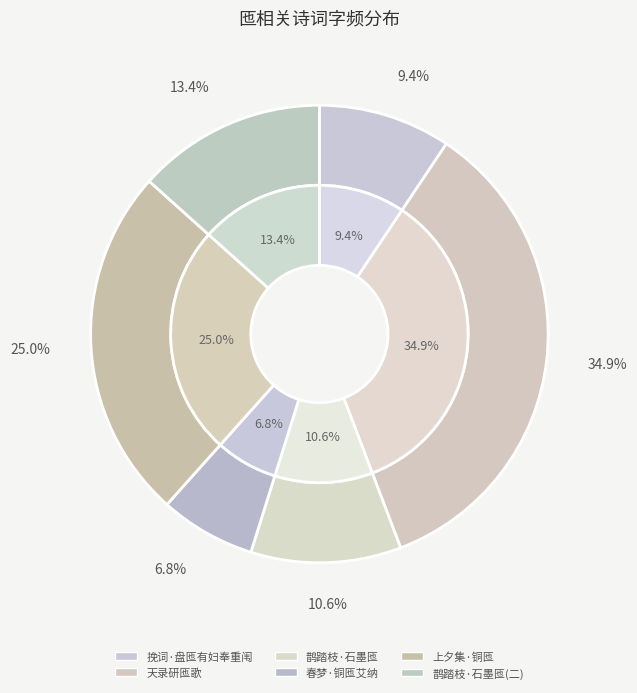

How many segments does this pie chart have?

6